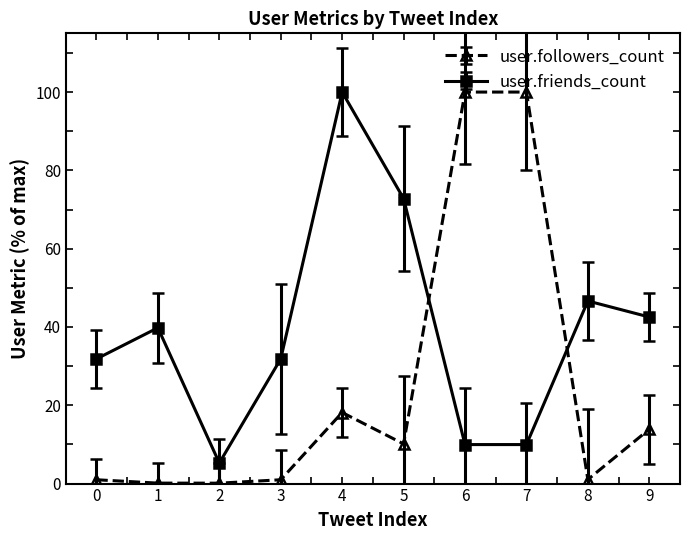

At which category does user.friends_count reach its first local peak?

1